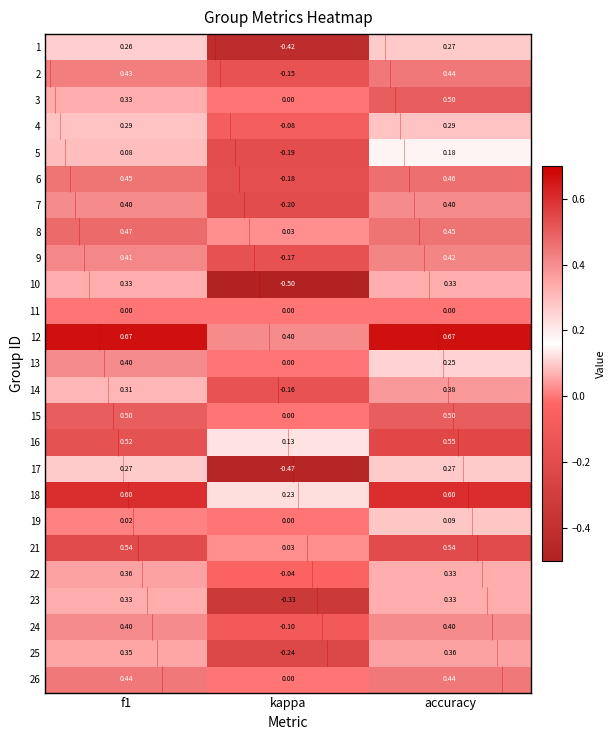

At which category does the chart reach its minimum across all series?

kappa